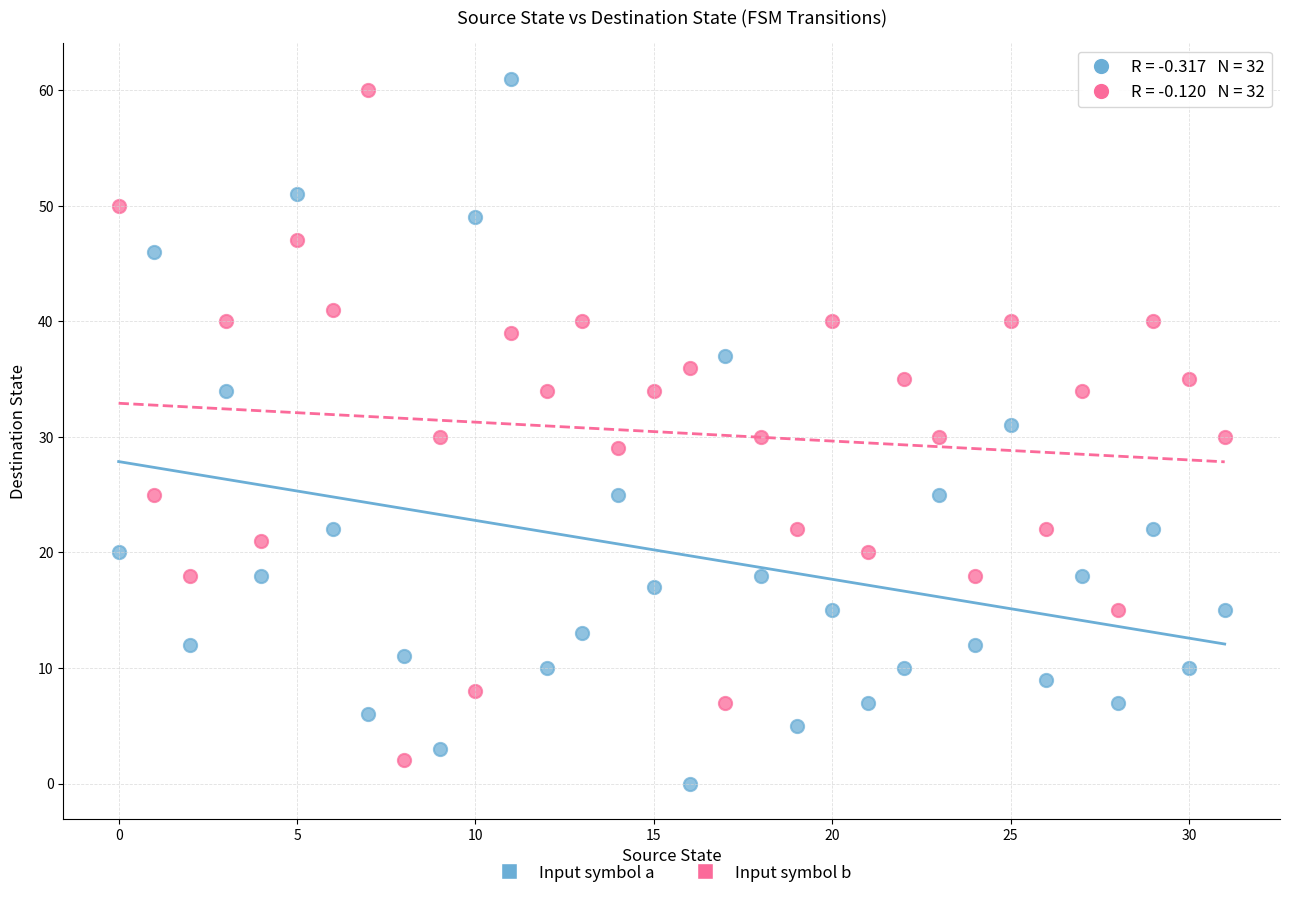

Which series reaches the maximum Y coordinate?

Input symbol a